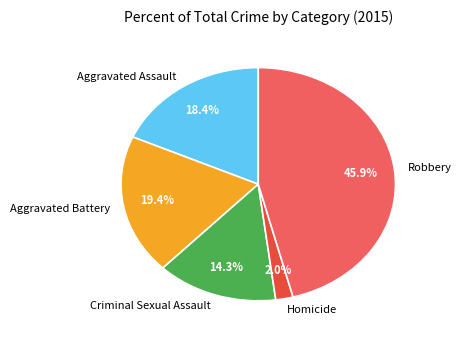

Which has a higher value, Aggravated Battery or Robbery?

Robbery